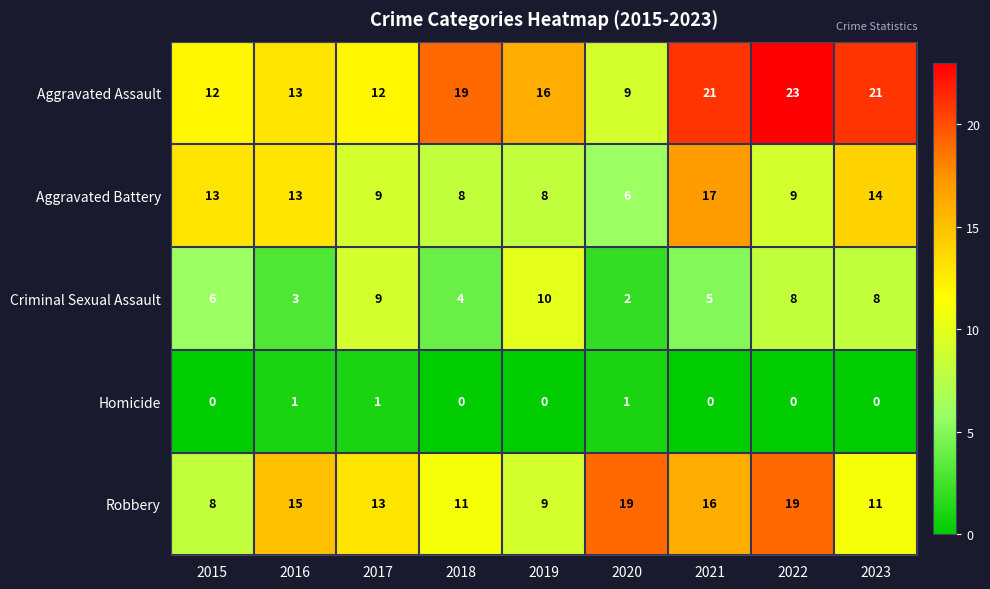

Which series has the widest spread of values?

Aggravated Assault